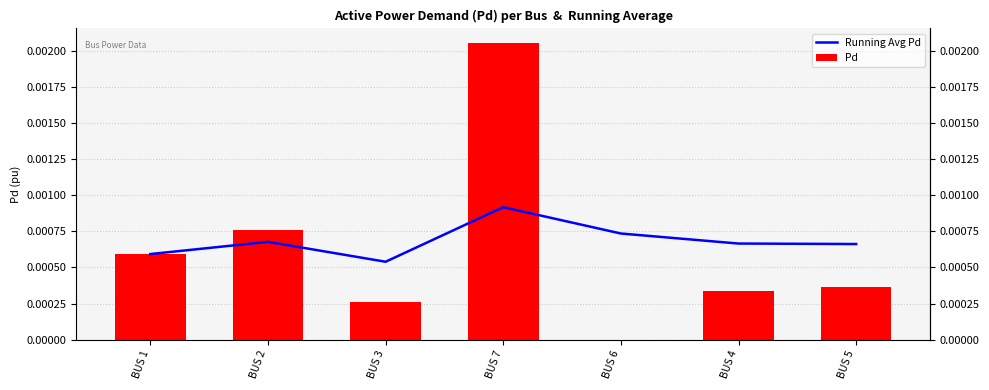

Which series has the largest total across all categories?

Running Avg Pd